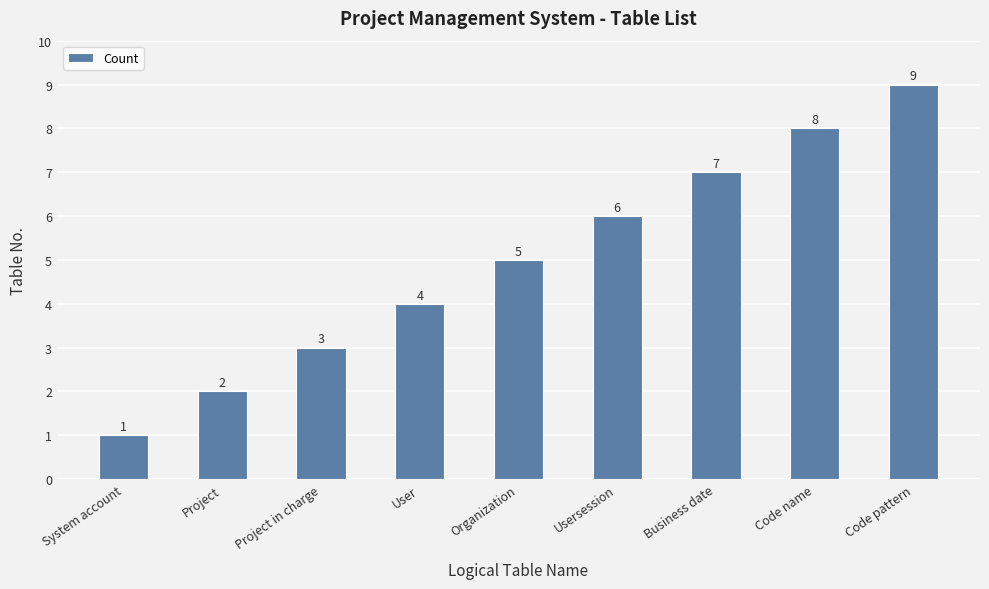

Rank the categories by value from highest to lowest.

Code pattern, Code name, Business date, Usersession, Organization, User, Project in charge, Project, System account